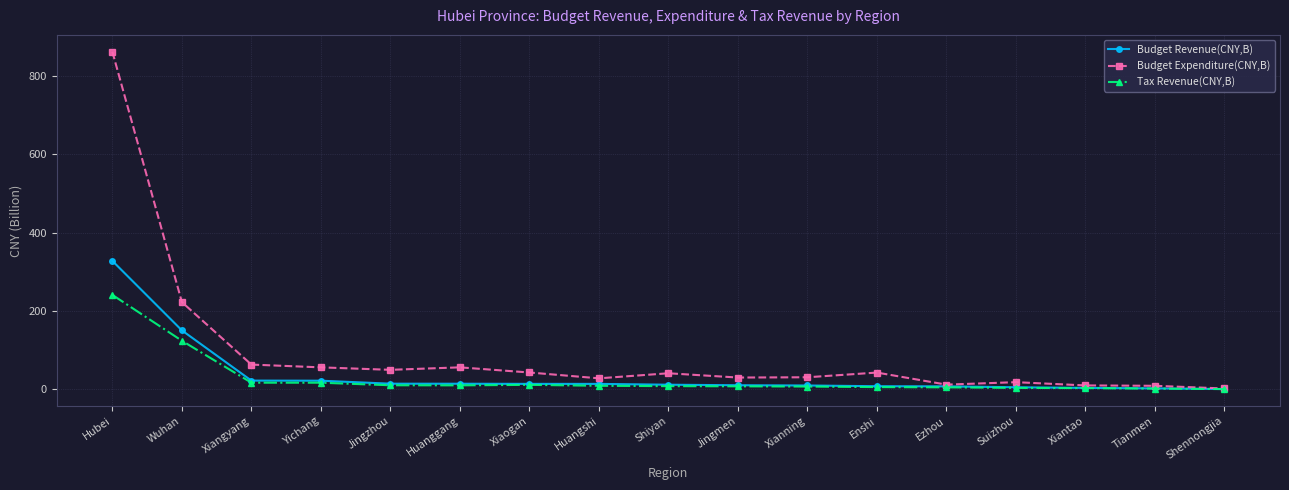

How many lines are shown in the chart?

3